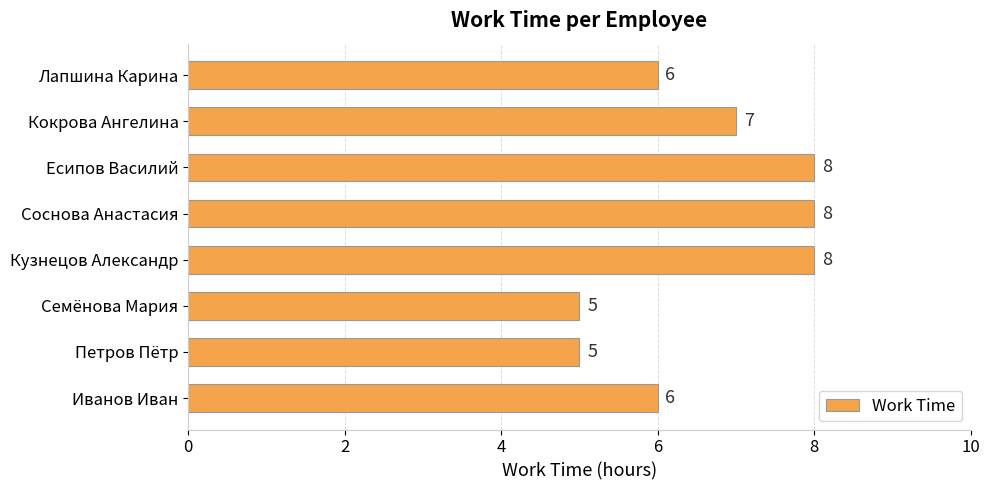

What is the maximum value shown in the chart?

8